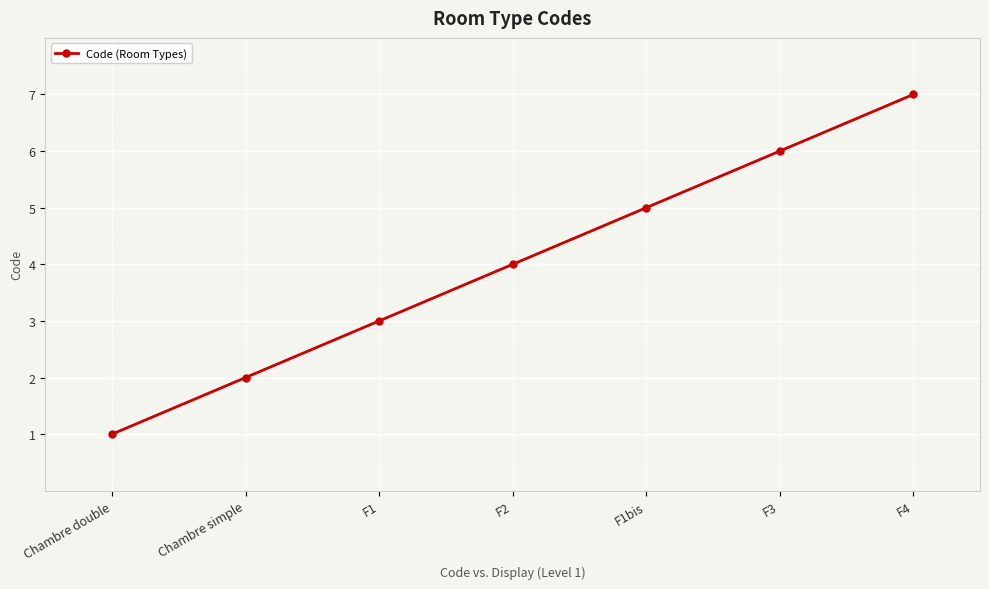

True or false: there are more than 2 points higher than both neighbors.

False